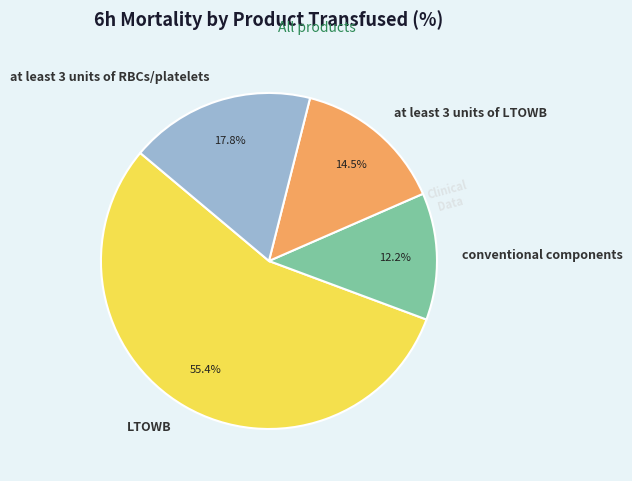

Is it true that at least 3 units of LTOWB is 24% of the pie?

False